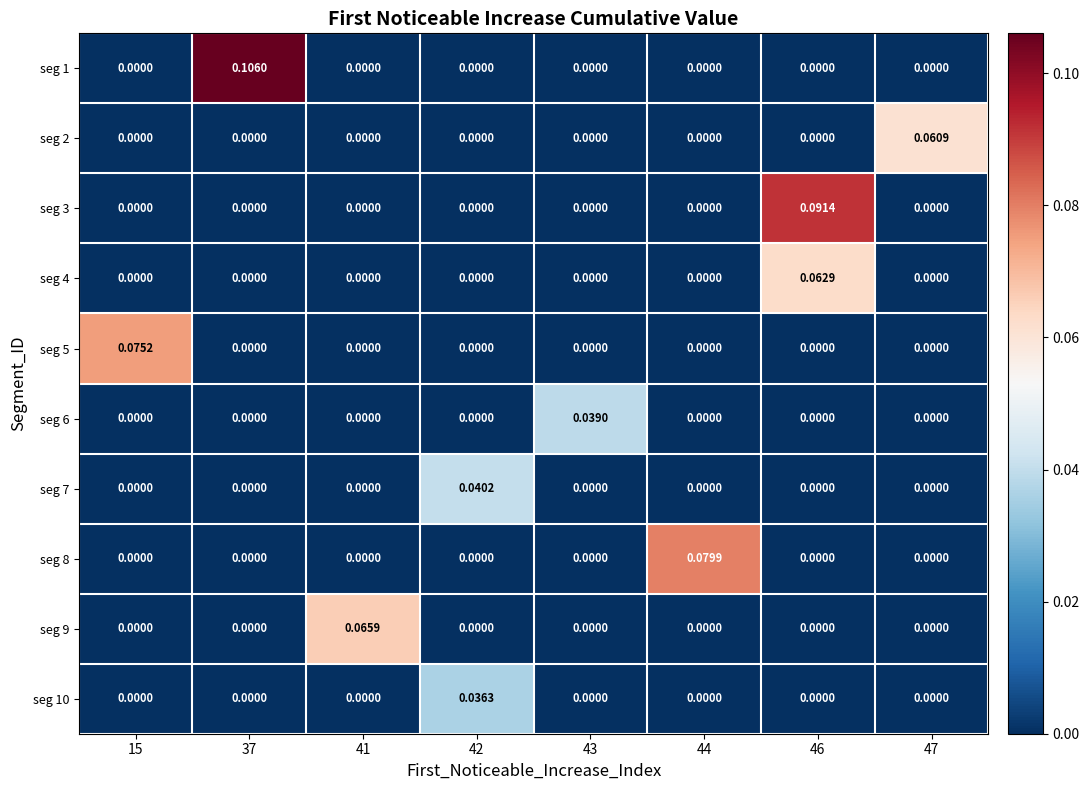

Count the number of categories in the chart.

8